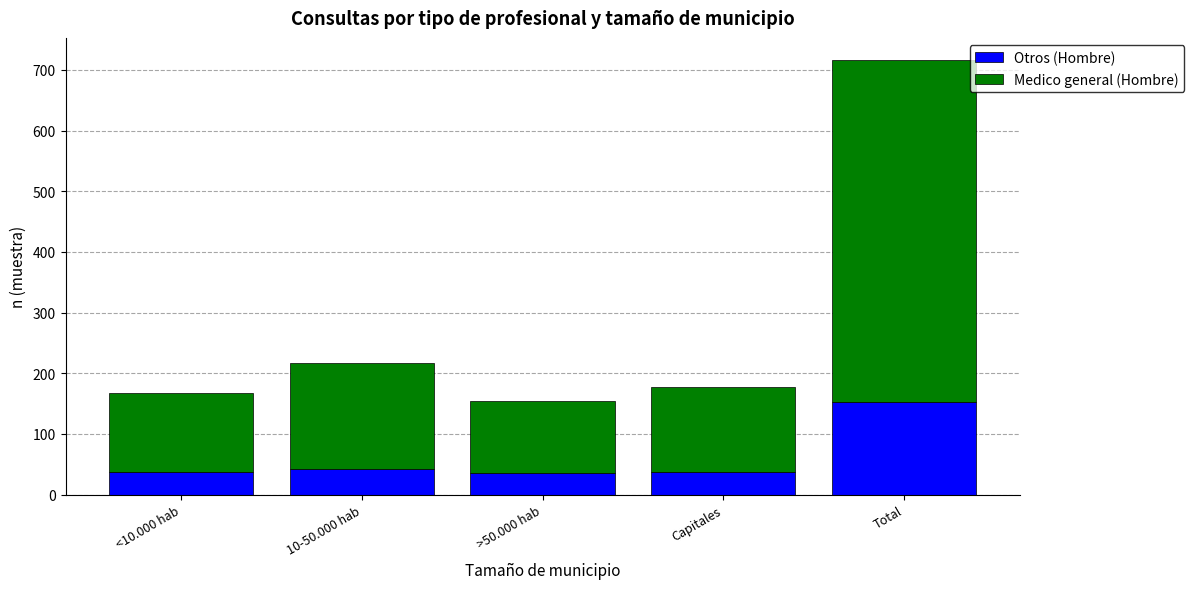

What is the highest value of the Otros (Hombre) series?

152